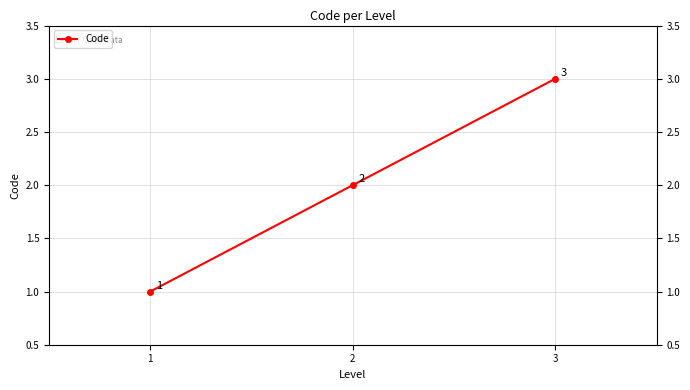

What is the sum of all values?

6